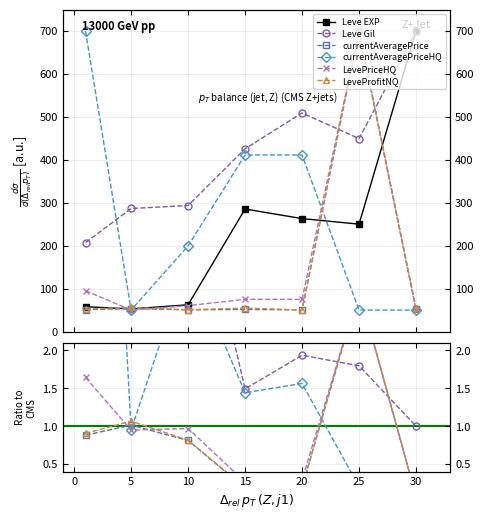

What is the value of the Leve EXP point at the 1st from the left?

57.8